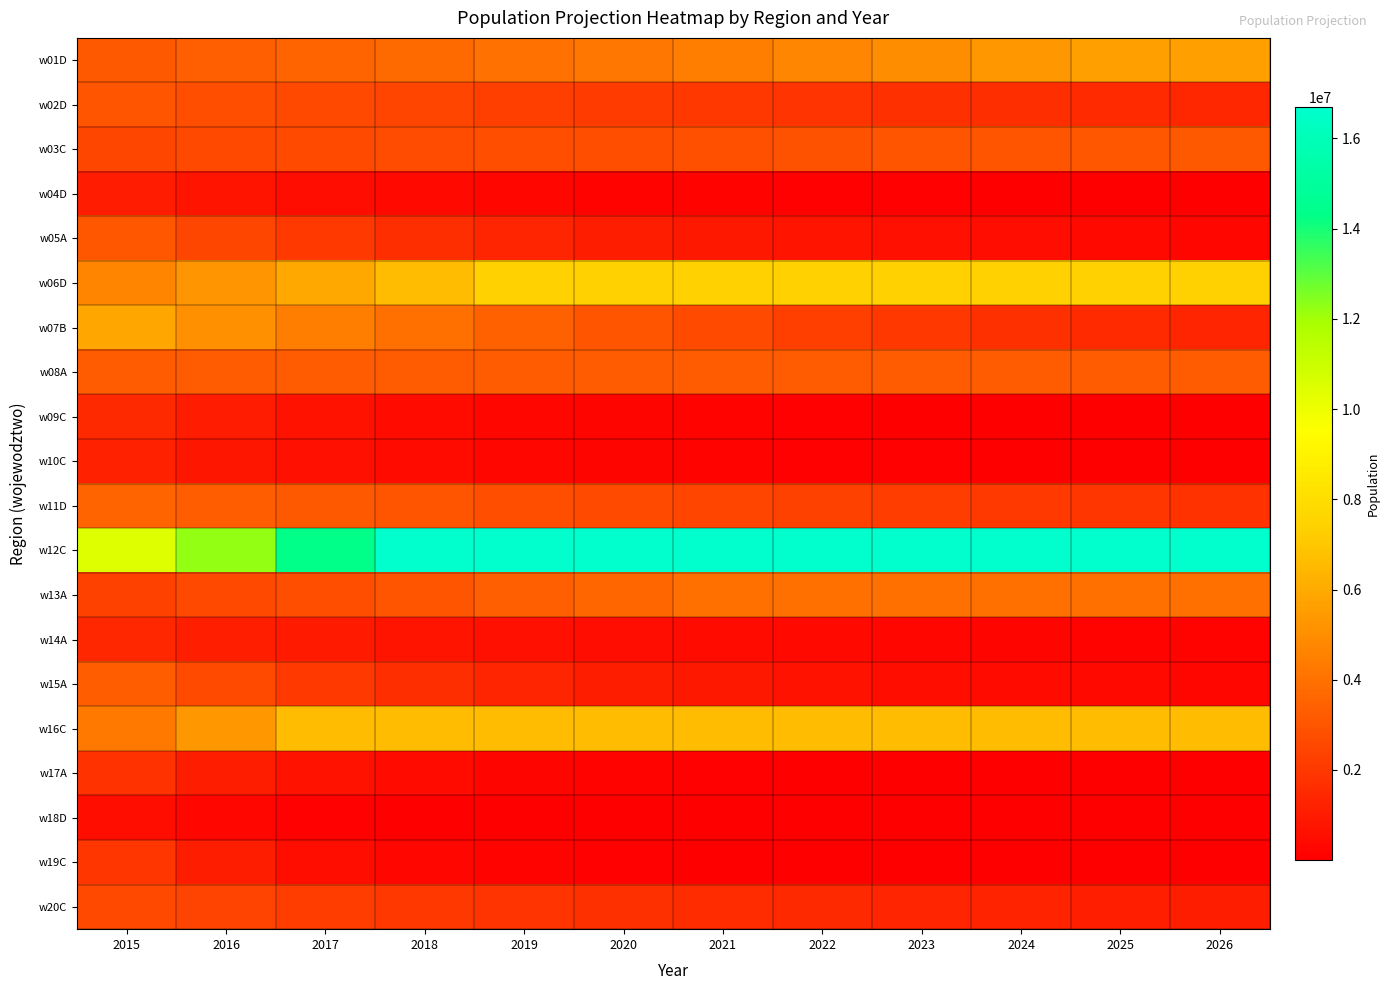

Which label corresponds to the smallest value in the chart?

2026